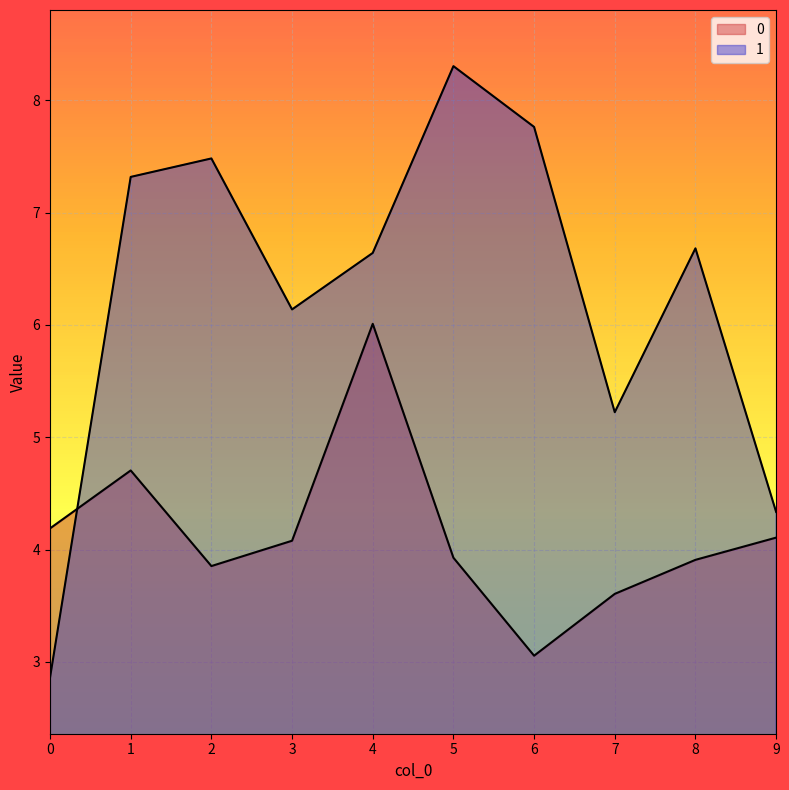

Which series has the largest total across all categories?

1